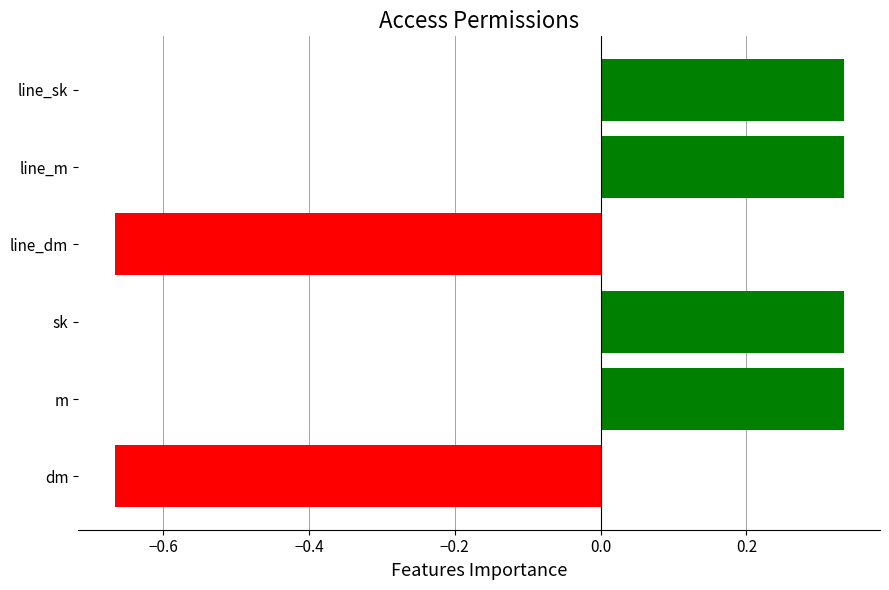

Is the value of perm_unlink at access_food_production_request_dm greater than the value of perm_write at access_food_production_request_line_m?

No